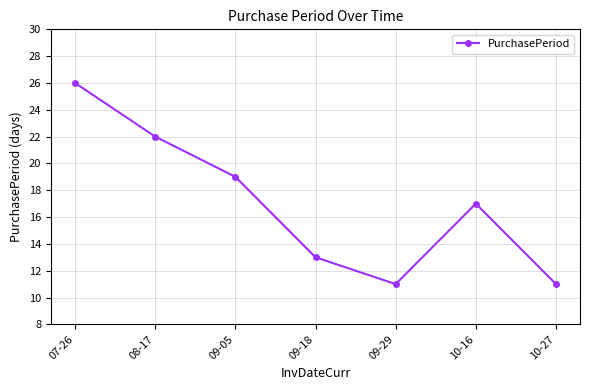

What is the label of the 5th point from the left?

09-29